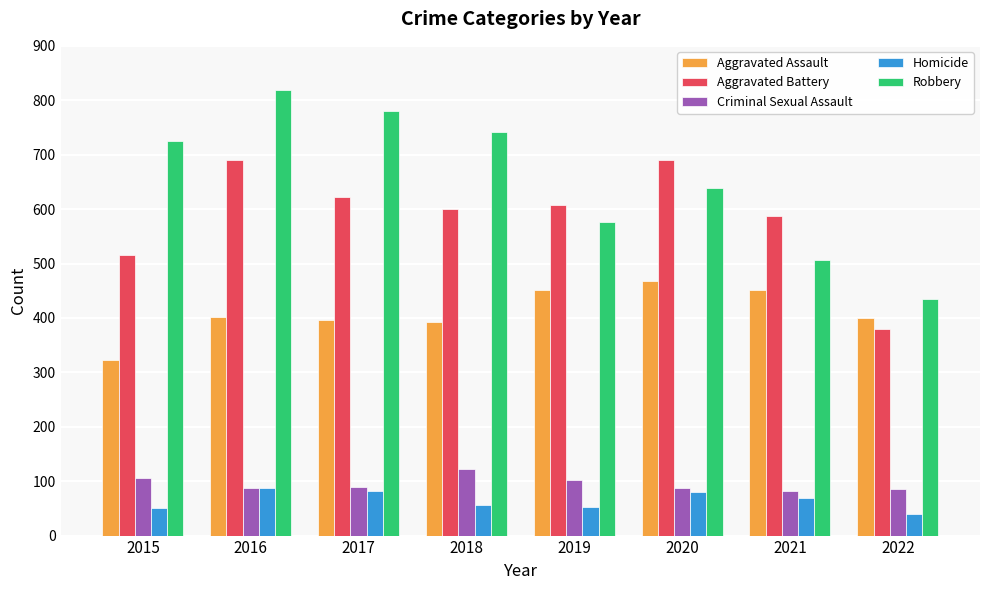

Where does the Criminal Sexual Assault series first go above 90?

2015